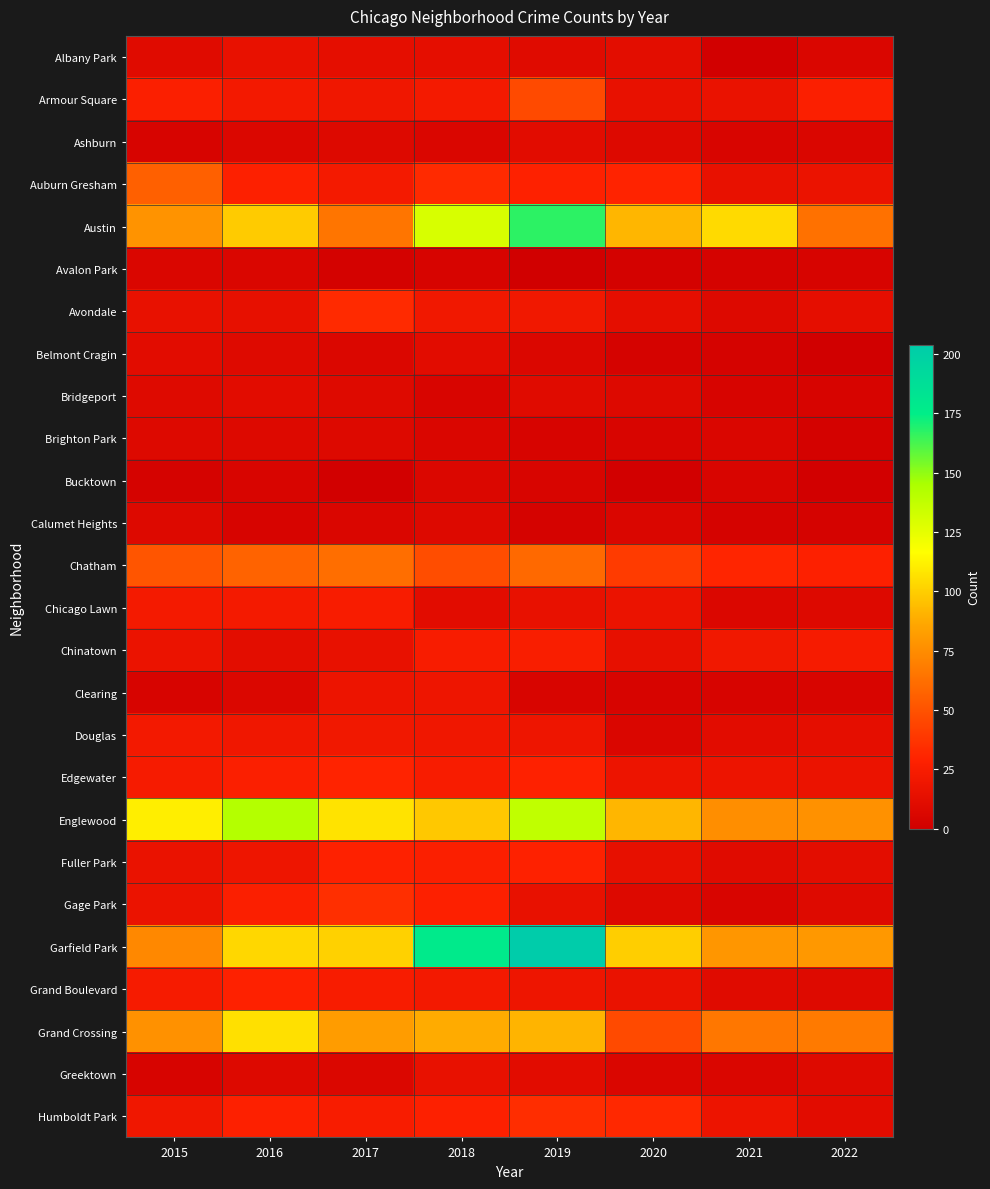

Which series has the widest spread of values?

Garfield Park